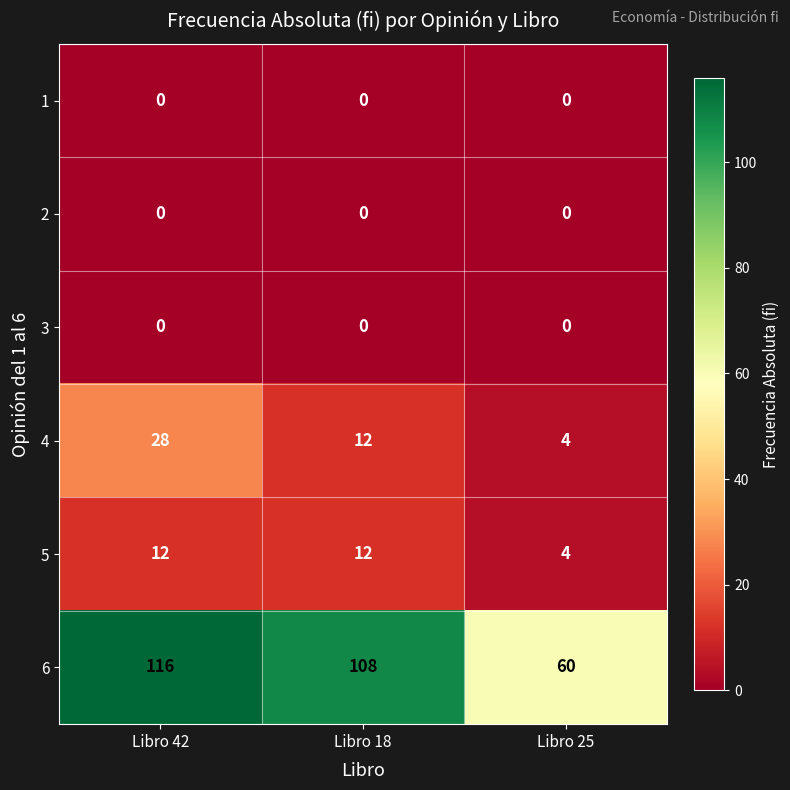

Reading right to left, list all the values displayed in this chart.

1: Libro 25=0	Libro 18=0	Libro 42=0
2: Libro 25=0	Libro 18=0	Libro 42=0
3: Libro 25=0	Libro 18=0	Libro 42=0
4: Libro 25=4	Libro 18=12	Libro 42=28
5: Libro 25=4	Libro 18=12	Libro 42=12
6: Libro 25=60	Libro 18=108	Libro 42=116